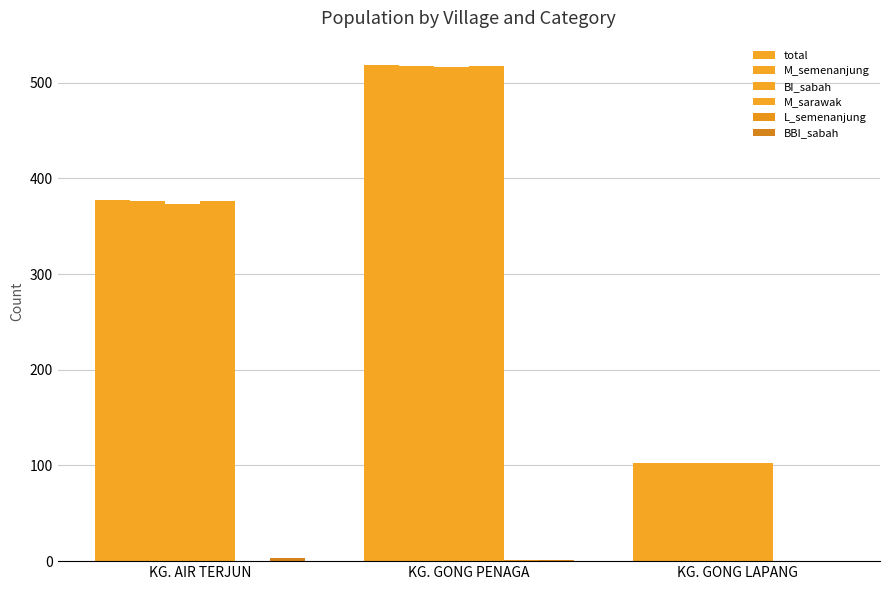

Does the chart contain stacked bars?

No